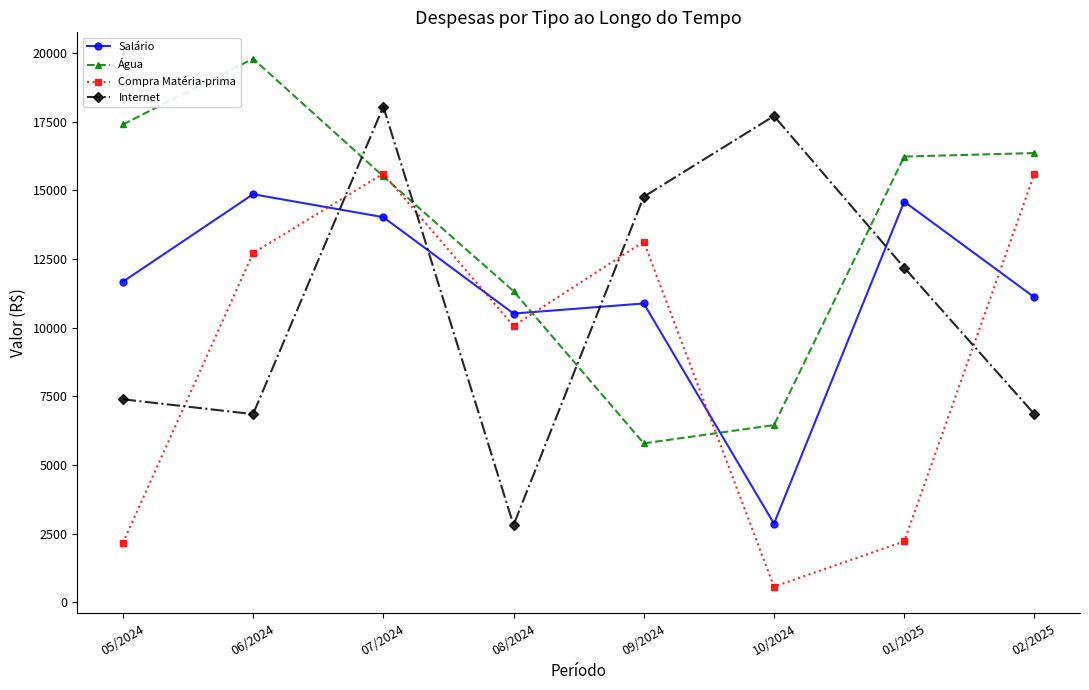

Between which two adjacent categories do Salário and Internet first intersect?

06/2024 and 07/2024